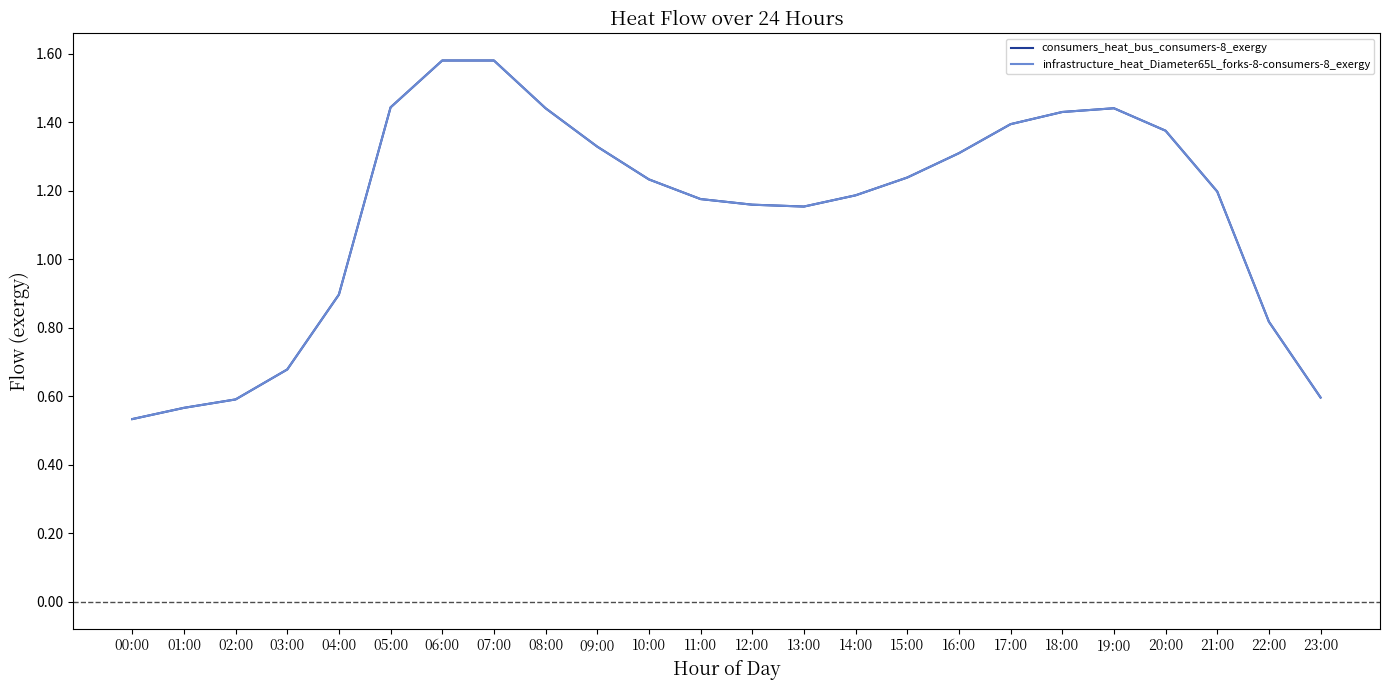

Does the chart have visible grid lines?

No